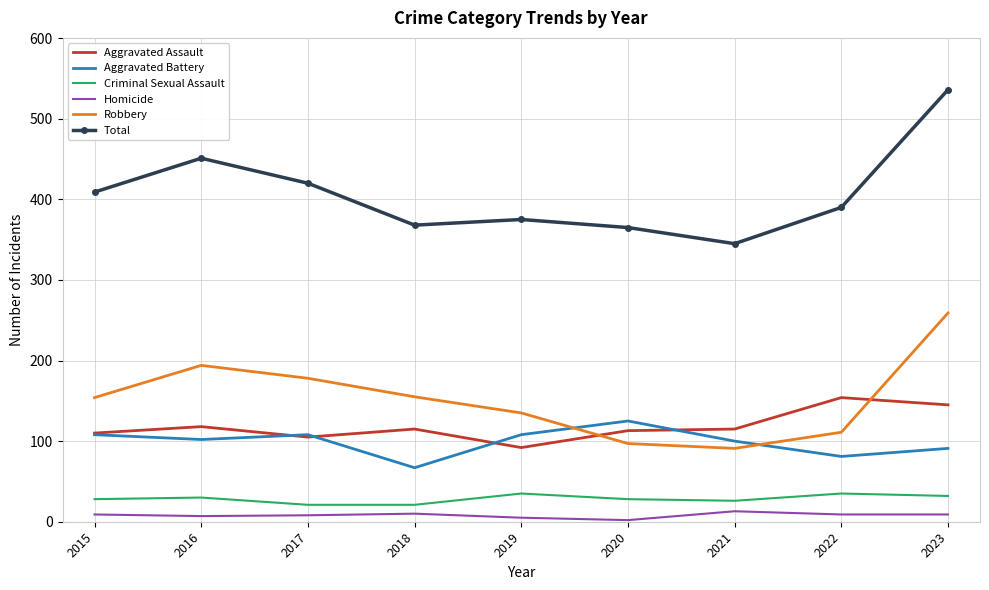

Which series has the largest total across all categories?

Total